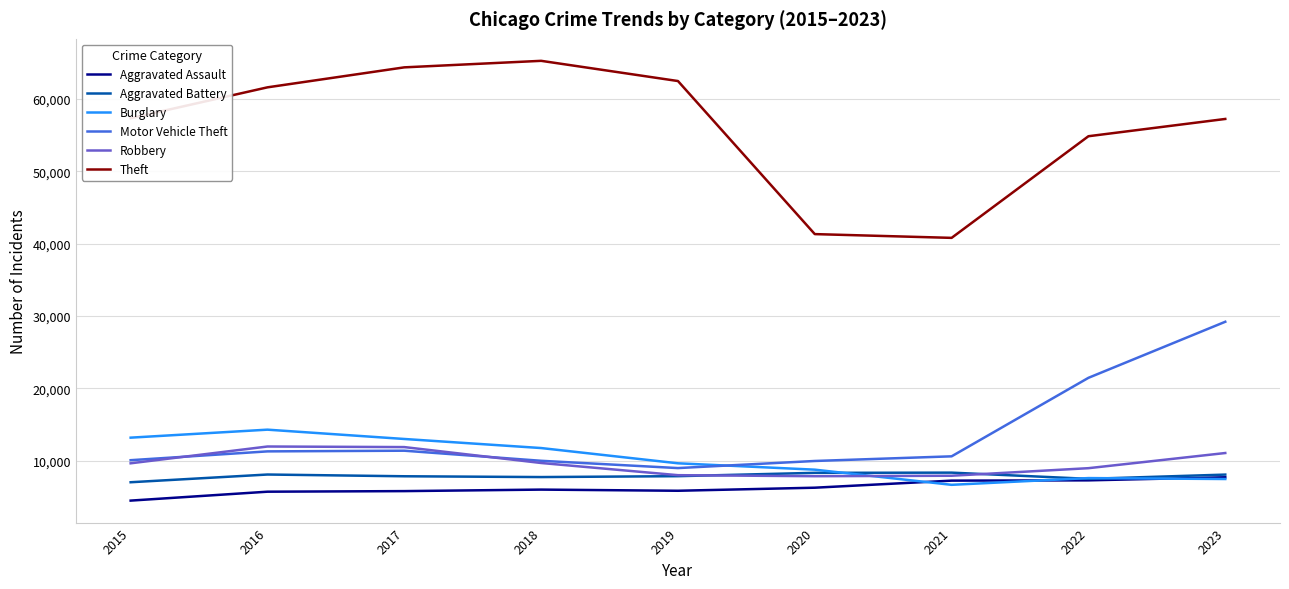

The value of Burglary at 2015 is 13184. True or false?

True